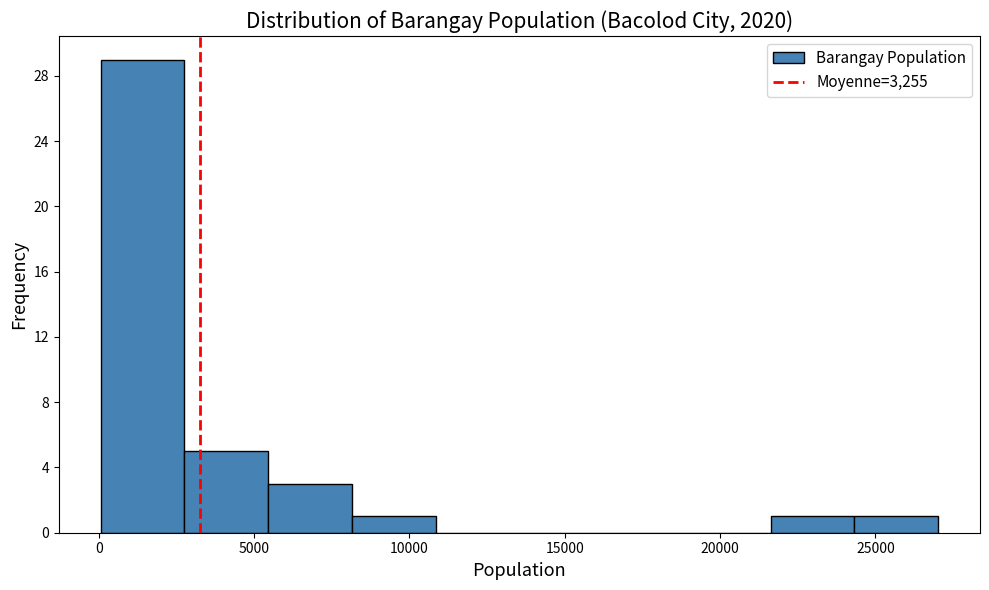

Reading left to right, list every bar in this chart as the range it spans on the x-axis followed by its height. Neither the bar edges nor the heights are printed on the chart, so give them approximately, as read against the axes.

0 to 3000: 29
3000 to 5500: 5
5500 to 8000: 3
8000 to 11000: 1
11000 to 13500: 0
13500 to 16000: 0
16000 to 19000: 0
19000 to 21500: 0
21500 to 24500: 1
24500 to 27000: 1